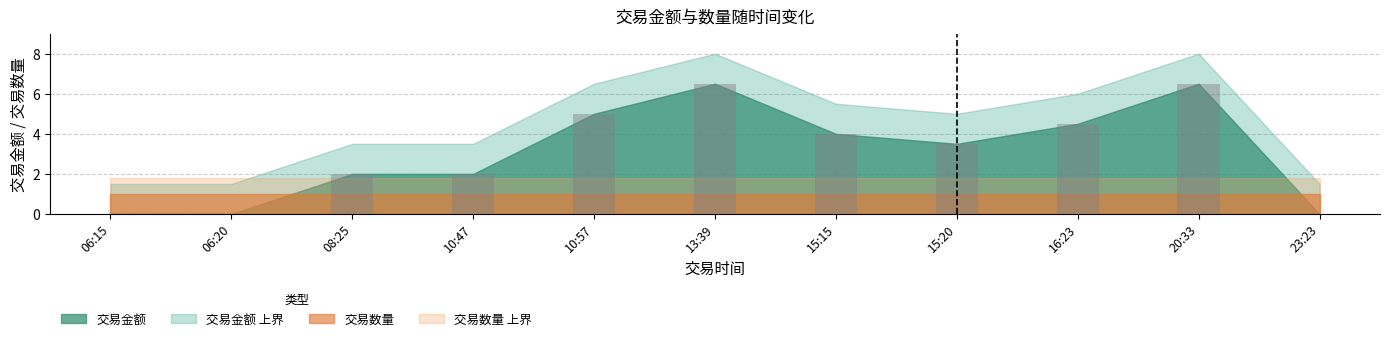

What is the sum of the values at 06:20 and 15:20?

3.5